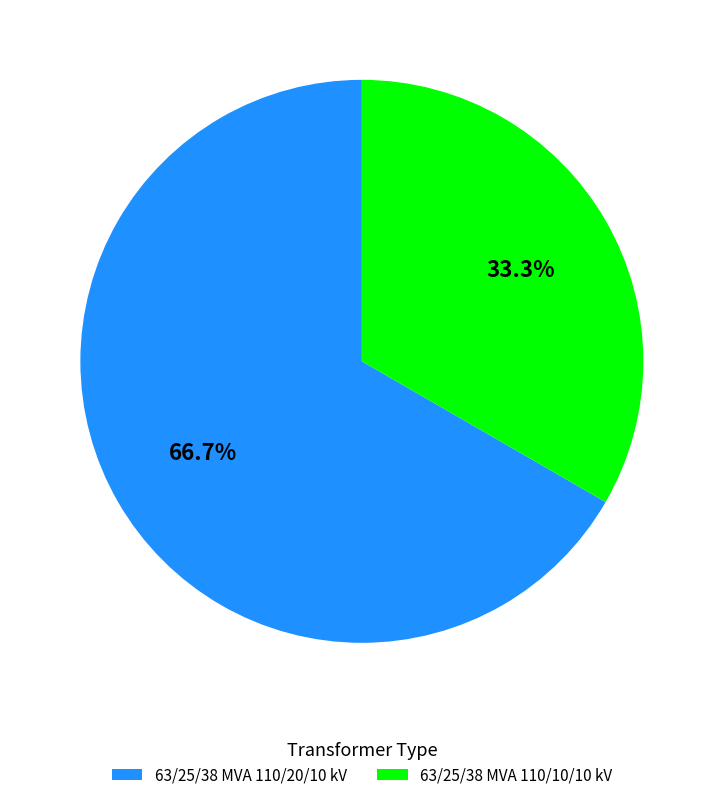

Which category has the biggest portion of the pie?

63/25/38 MVA 110/20/10 kV